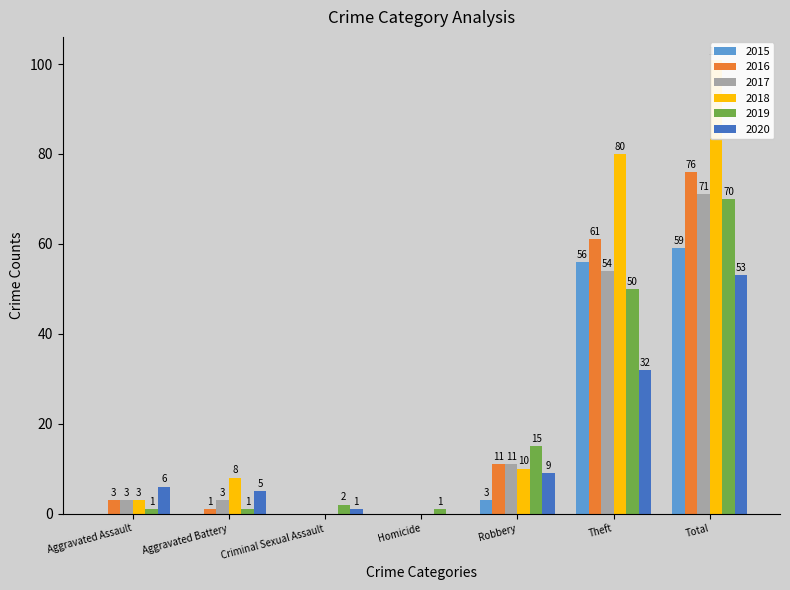

What is the label of the 7th bar from the right?

Aggravated Assault